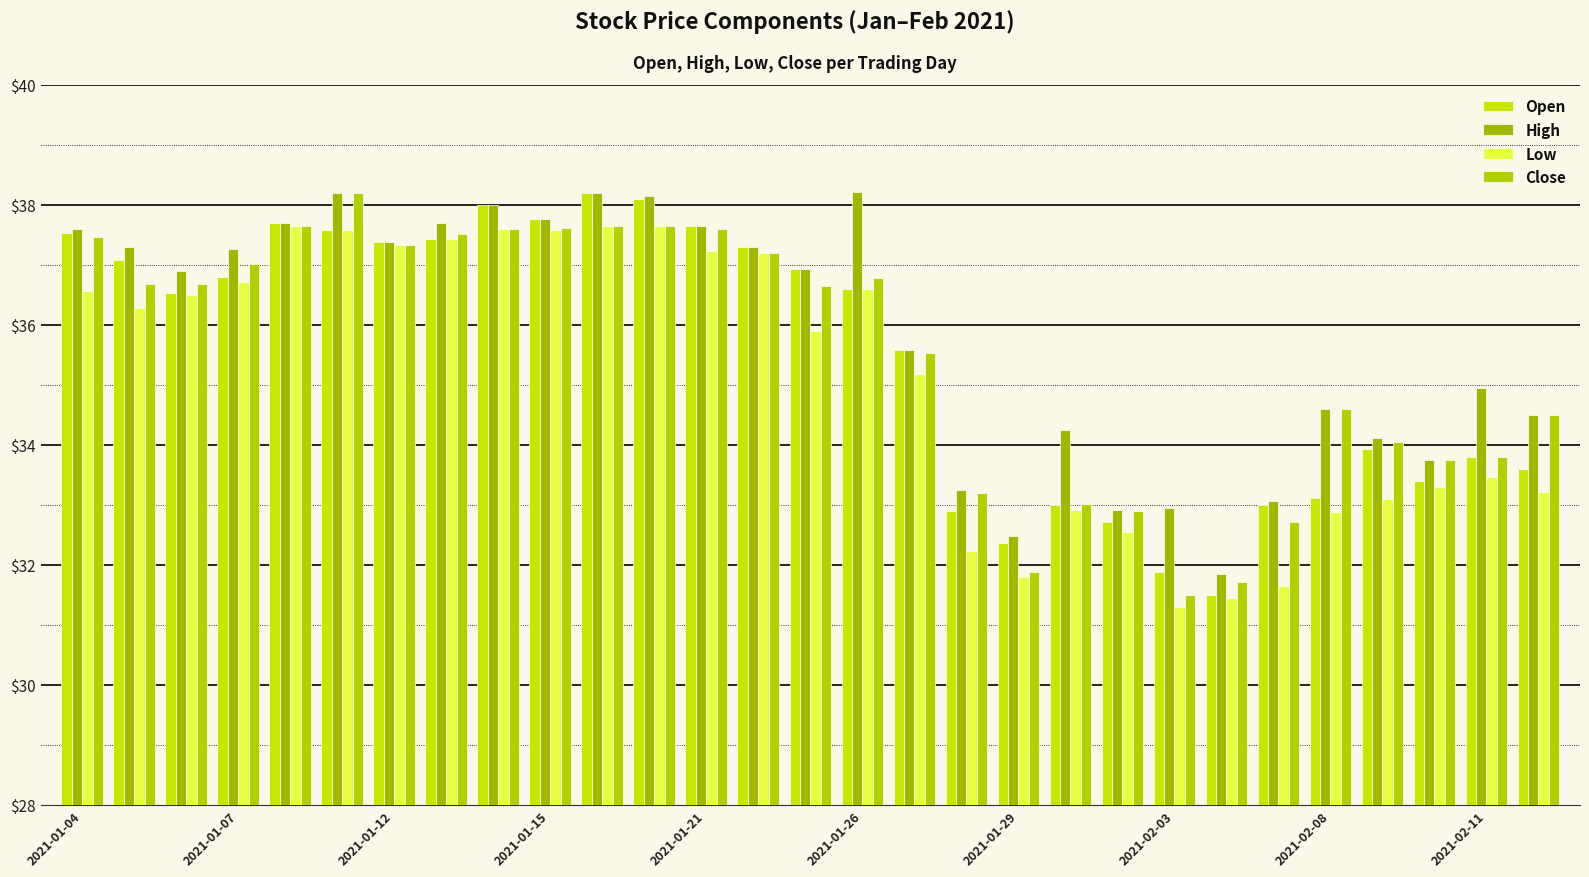

How many groups of bars are there?

29